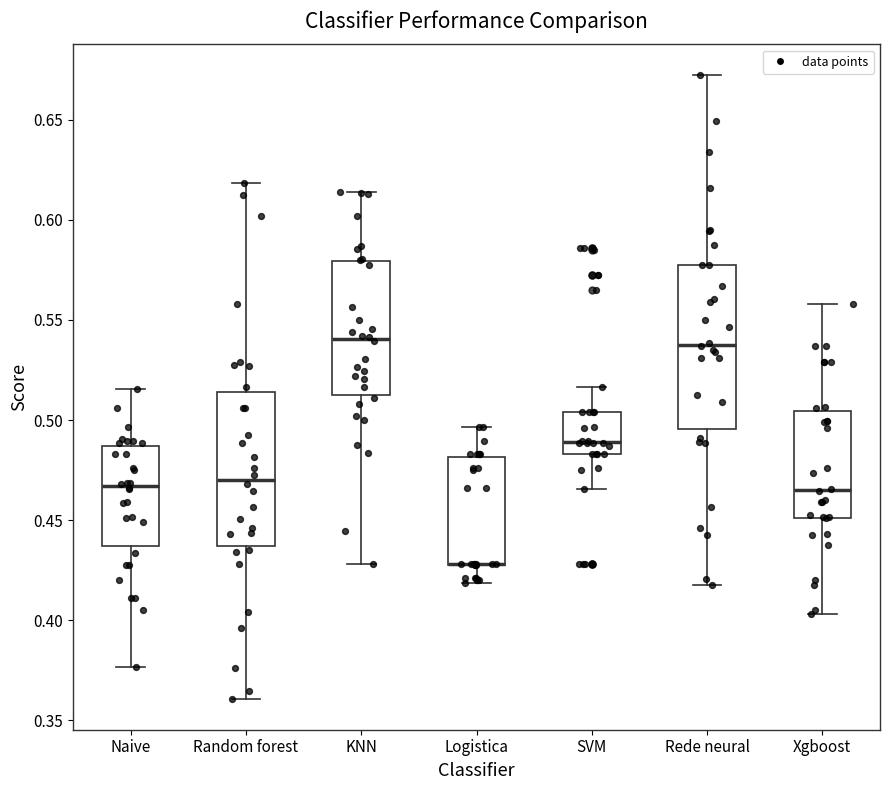

Where is the upper edge of the box for Naive on the y-axis? The values are not printed on the chart, so give them approximately, as read against the axis.

0.485